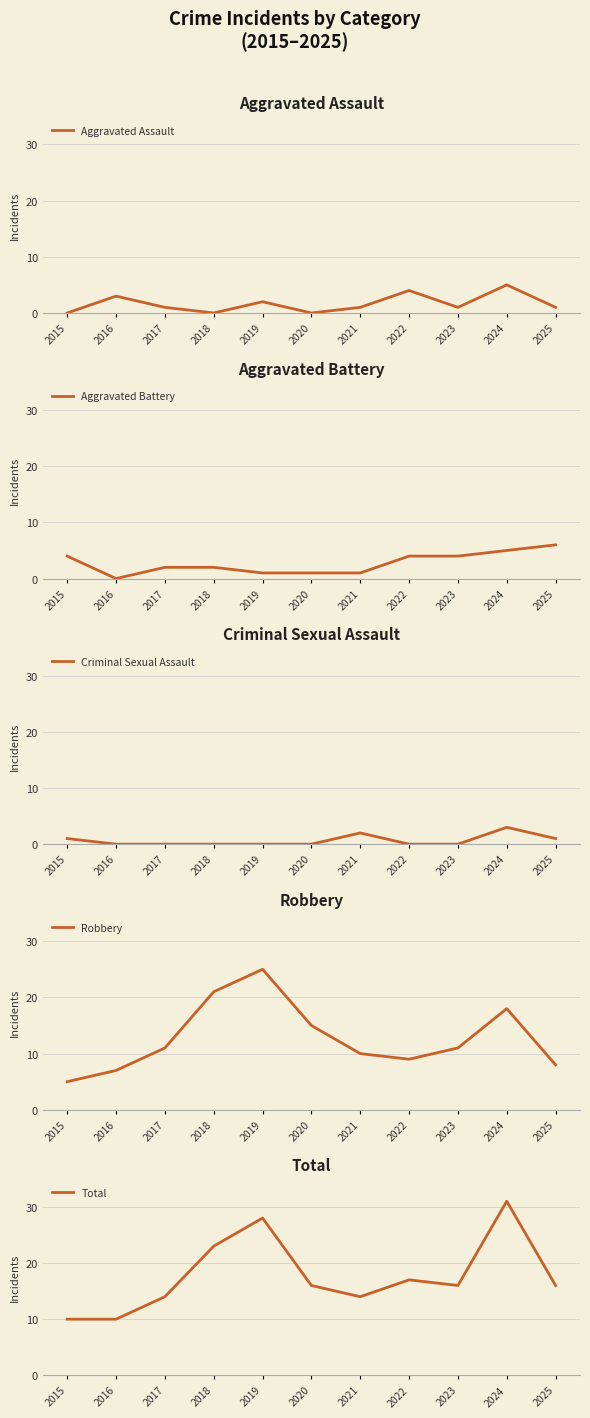

List the series in order of their peak value, lowest first.

Criminal Sexual Assault, Aggravated Assault, Aggravated Battery, Robbery, Total